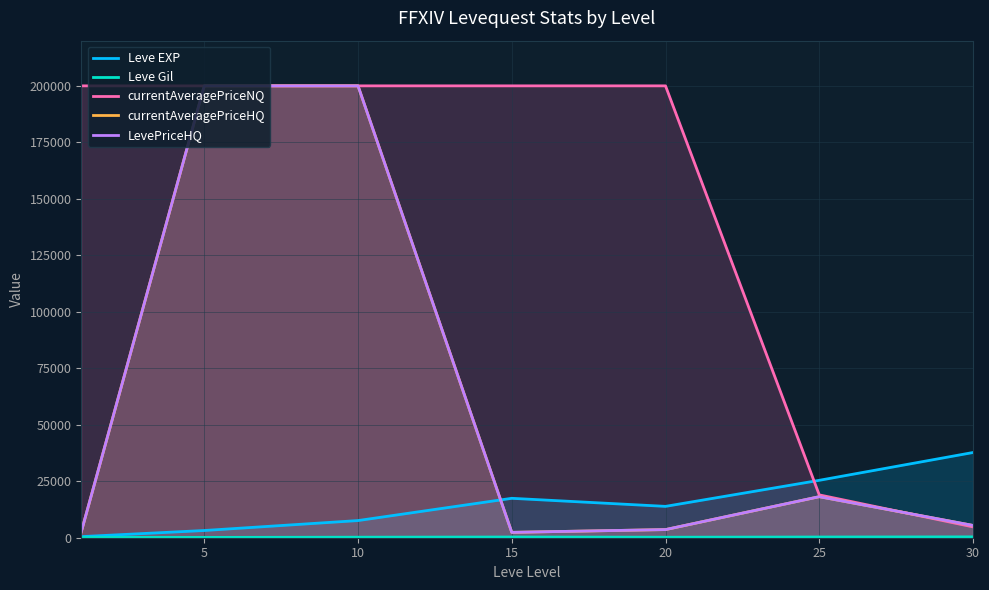

What is the difference between the second highest and minimum values in the Leve EXP series?

24923.8